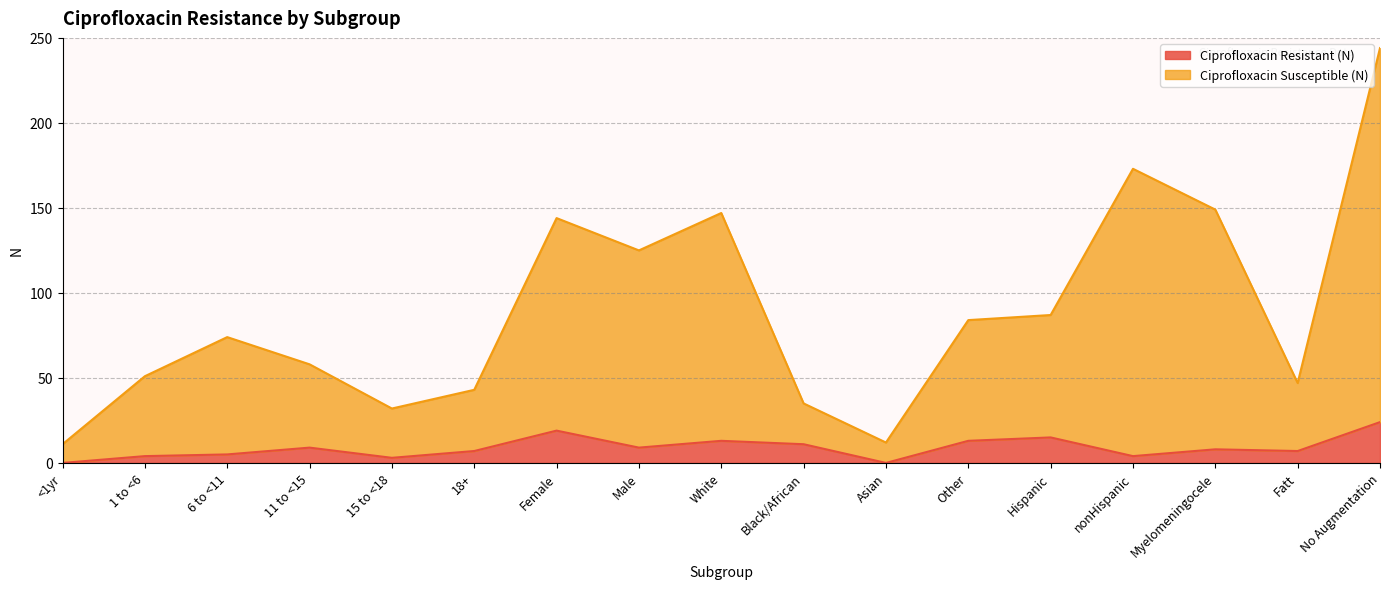

What is the approximate value of Ciprofloxacin Resistant (N) at Myelomeningocele, to the nearest 5?

10